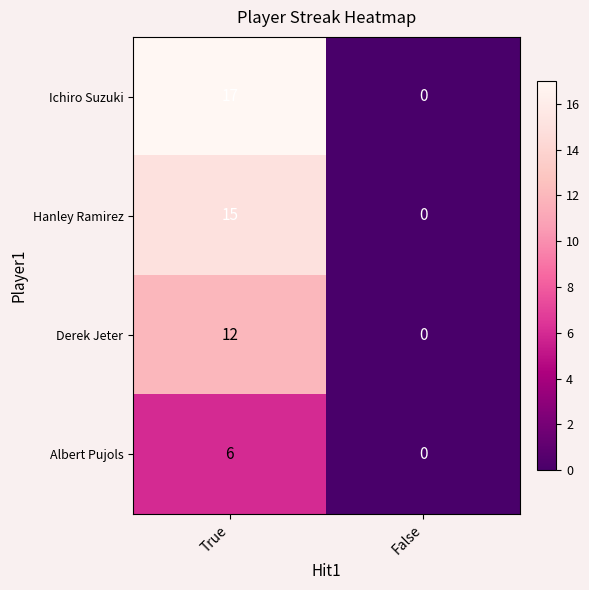

What is the sum of all Albert Pujols values?

6